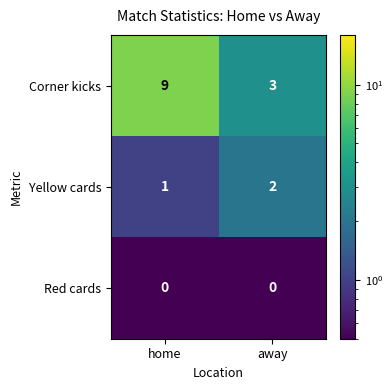

Rank the series by their average value, from highest to lowest.

Corner kicks, Yellow cards, Red cards